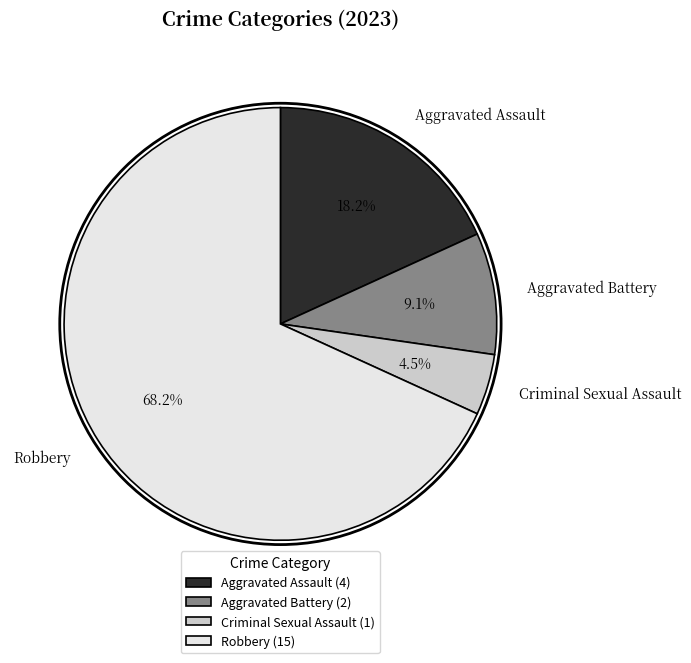

What percentage do Aggravated Assault and Robbery together represent?

86.4%